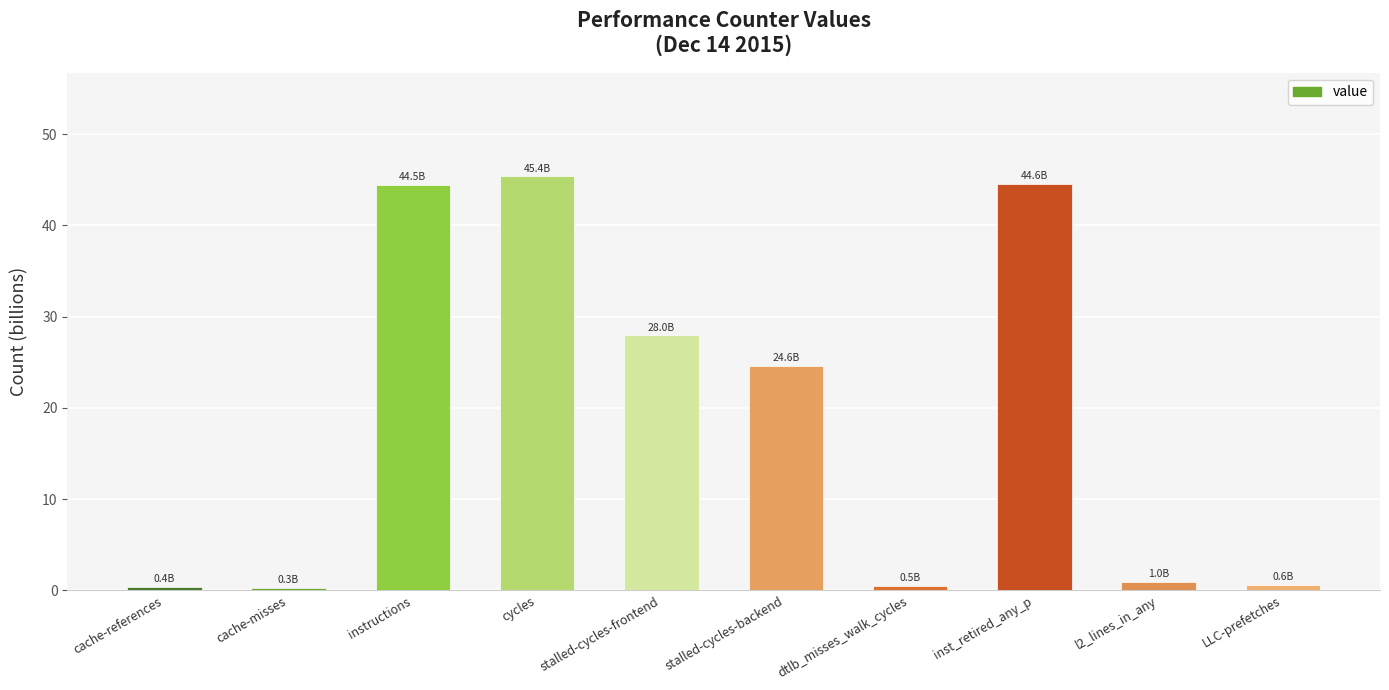

What is the greatest value displayed?

45.4